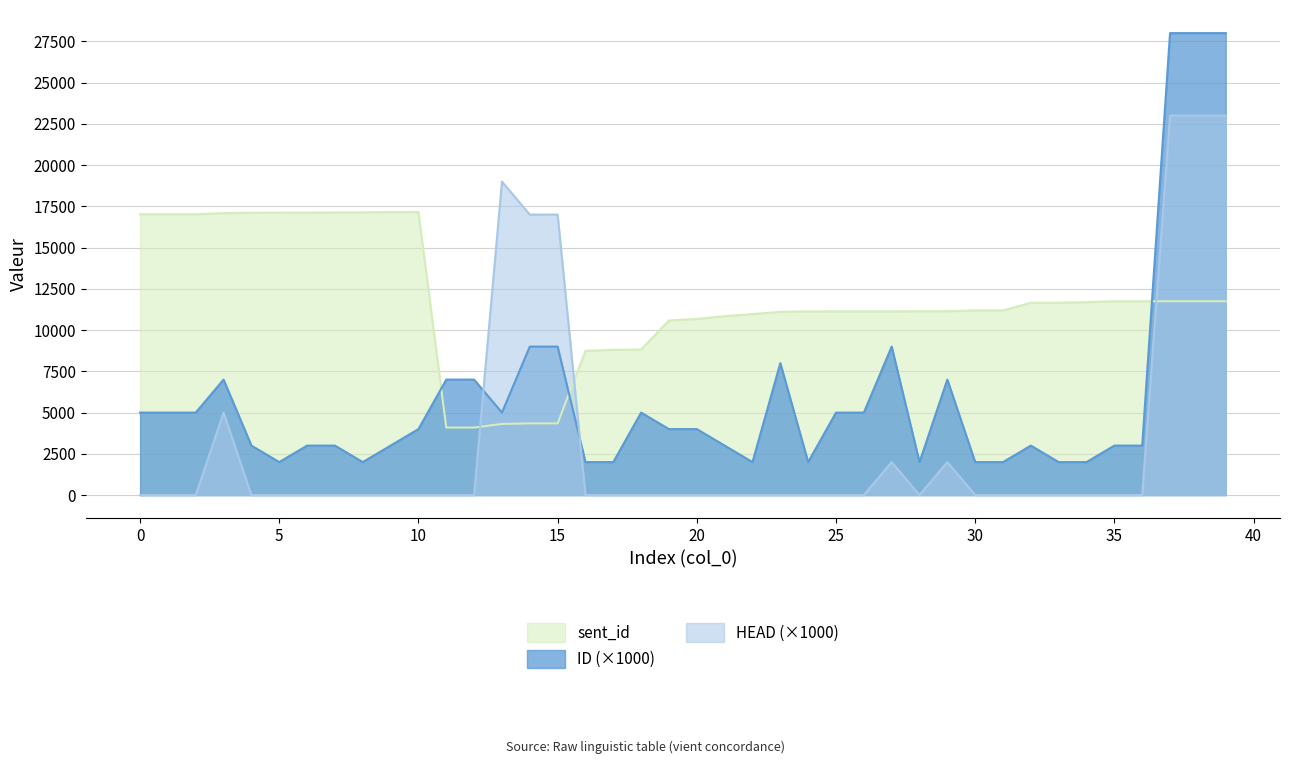

What is the difference between the highest and lowest values at 12?

7000